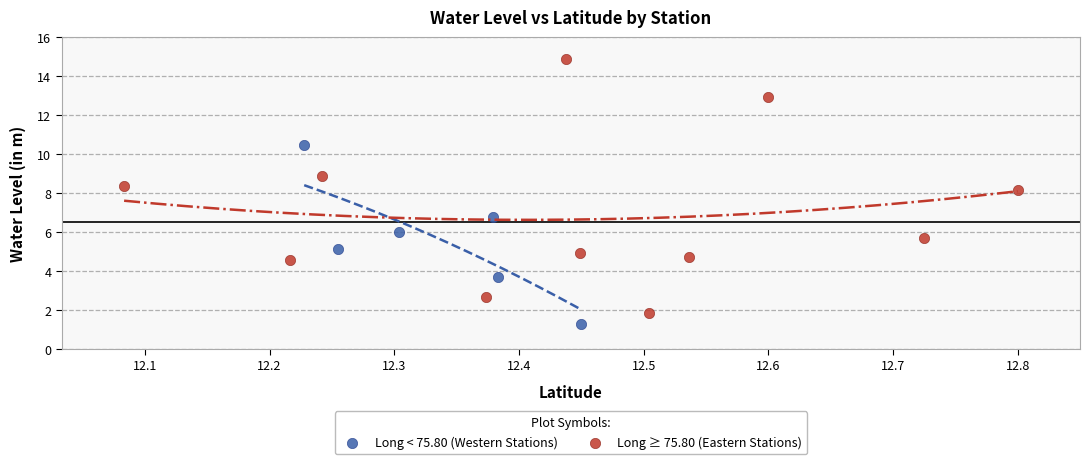

Which series contains the lowest Y value?

Long < 75.80 (Western Stations)